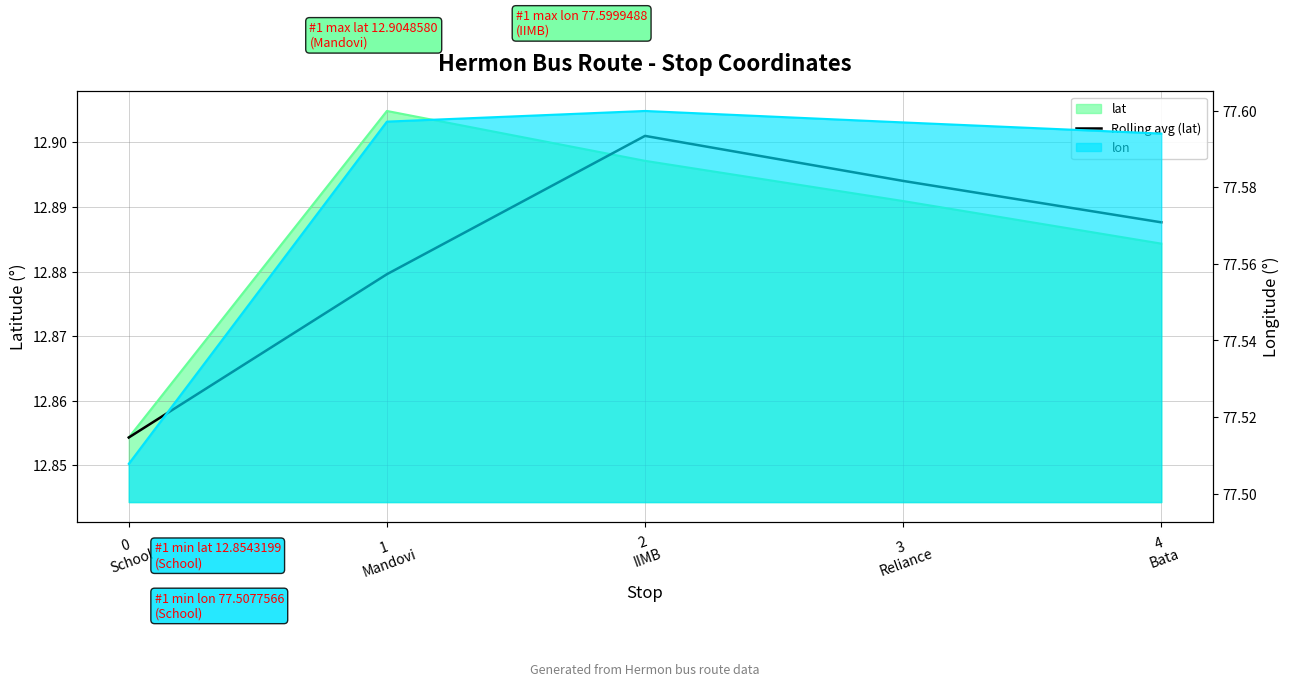

Reading left to right, transcribe all the data shown in this chart.

0
School=12.9	1
Mandovi=12.9	2
IIMB=12.9	3
Reliance=12.9	4
Bata=12.9